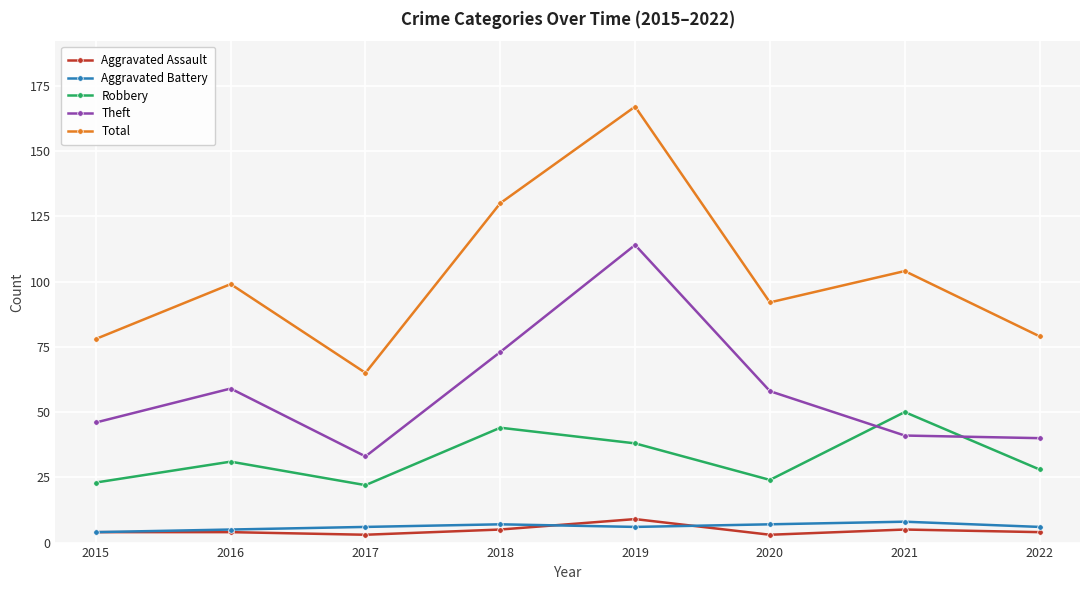

Which series has the largest range (max minus min)?

Total